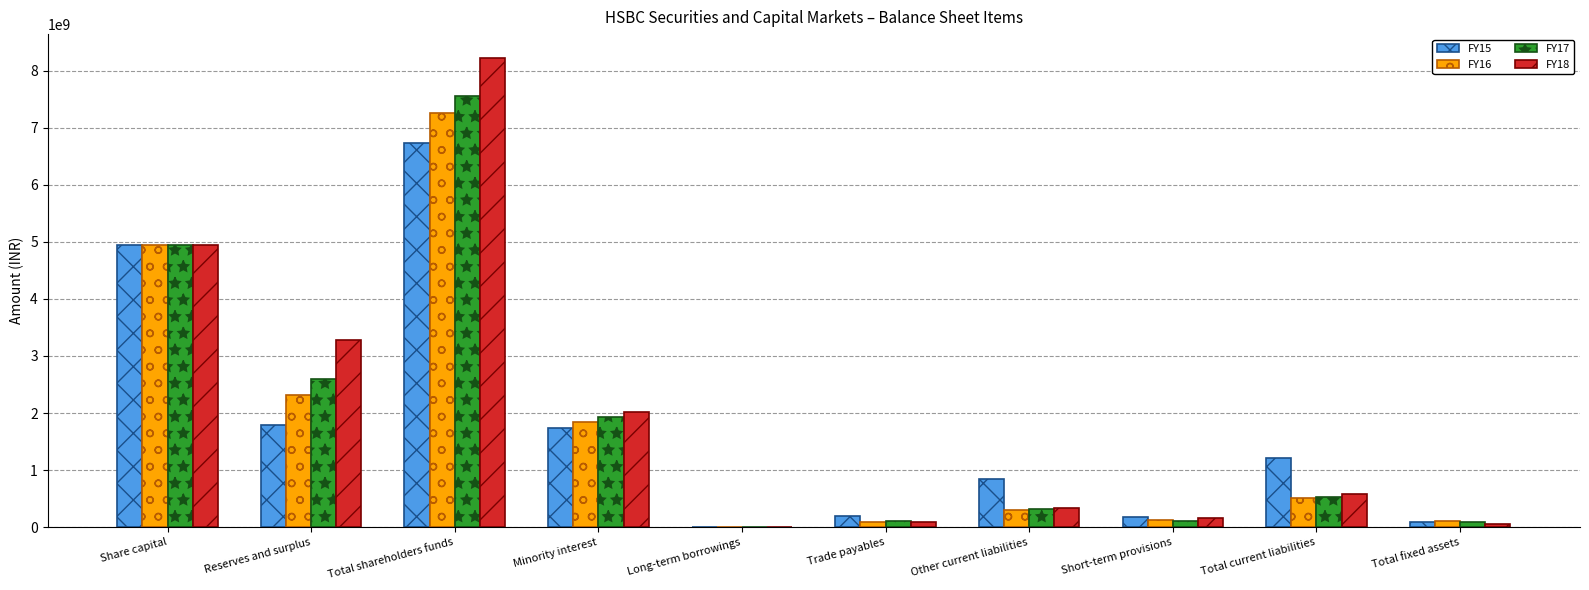

Which series changed the most between Trade payables and Total current liabilities?

FY15